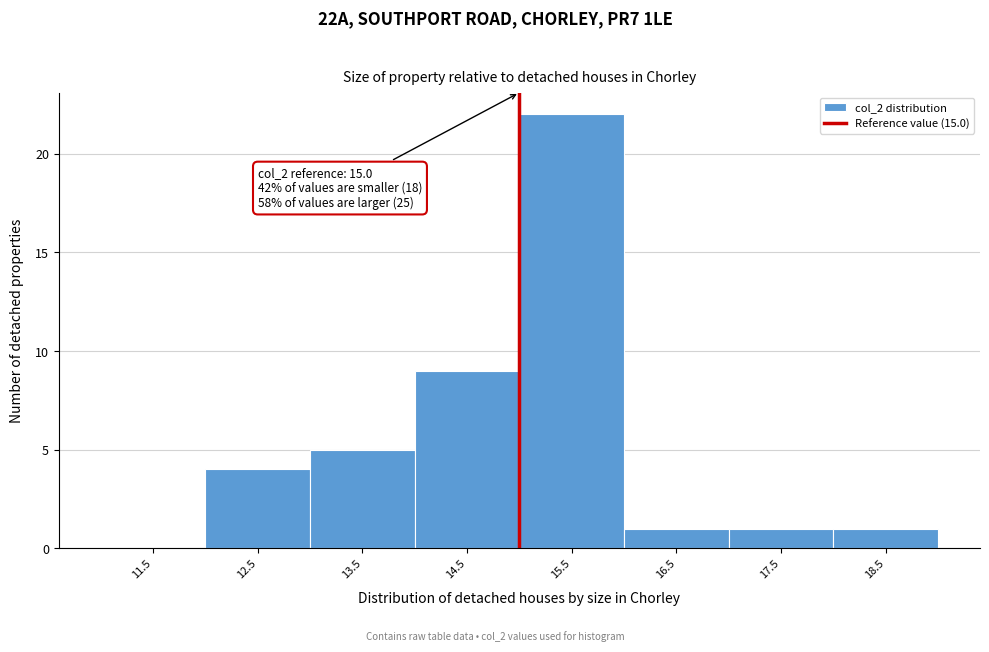

Which range on the x-axis has the tallest bar?

15 to 16